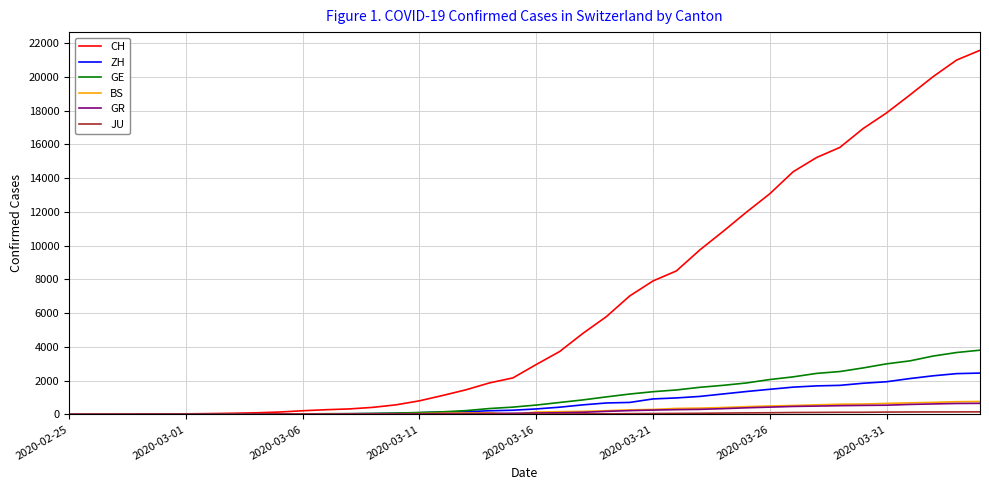

Which series has the largest range (max minus min)?

CH